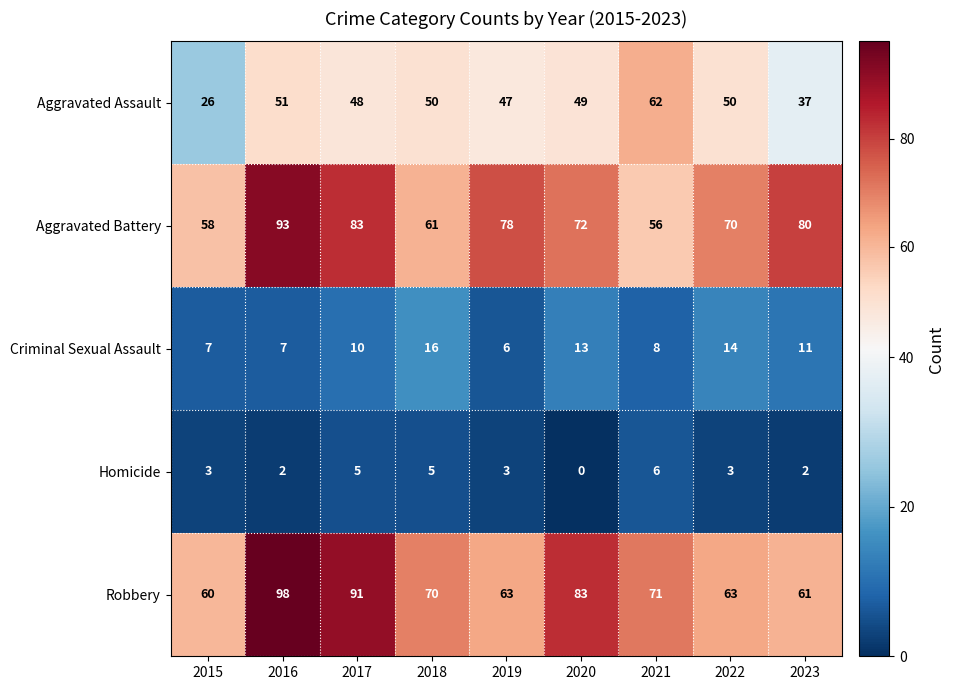

What is the average value of the Aggravated Assault series?

47